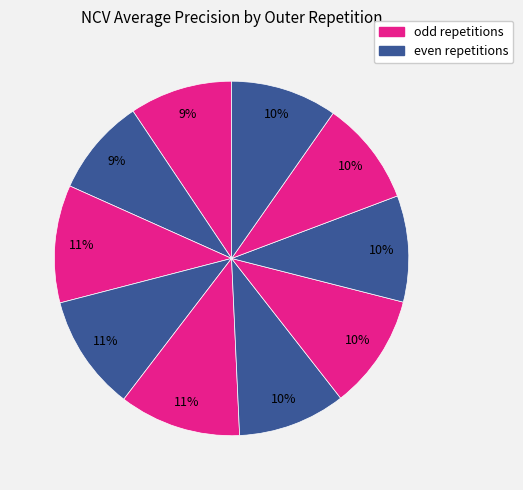

Count the number of slices in the pie.

10